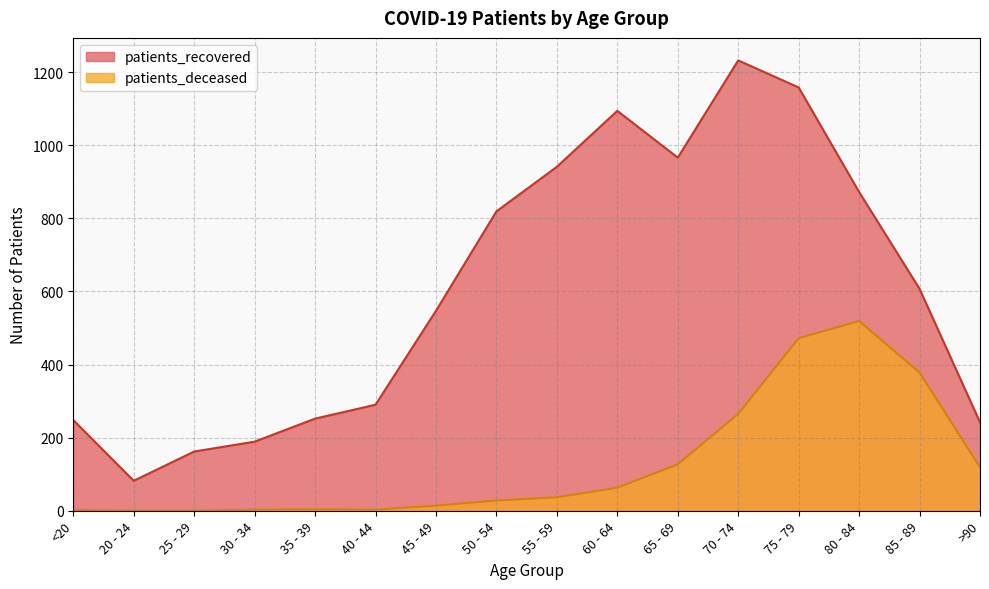

What is the difference between the highest and lowest values at 45 - 49?

533